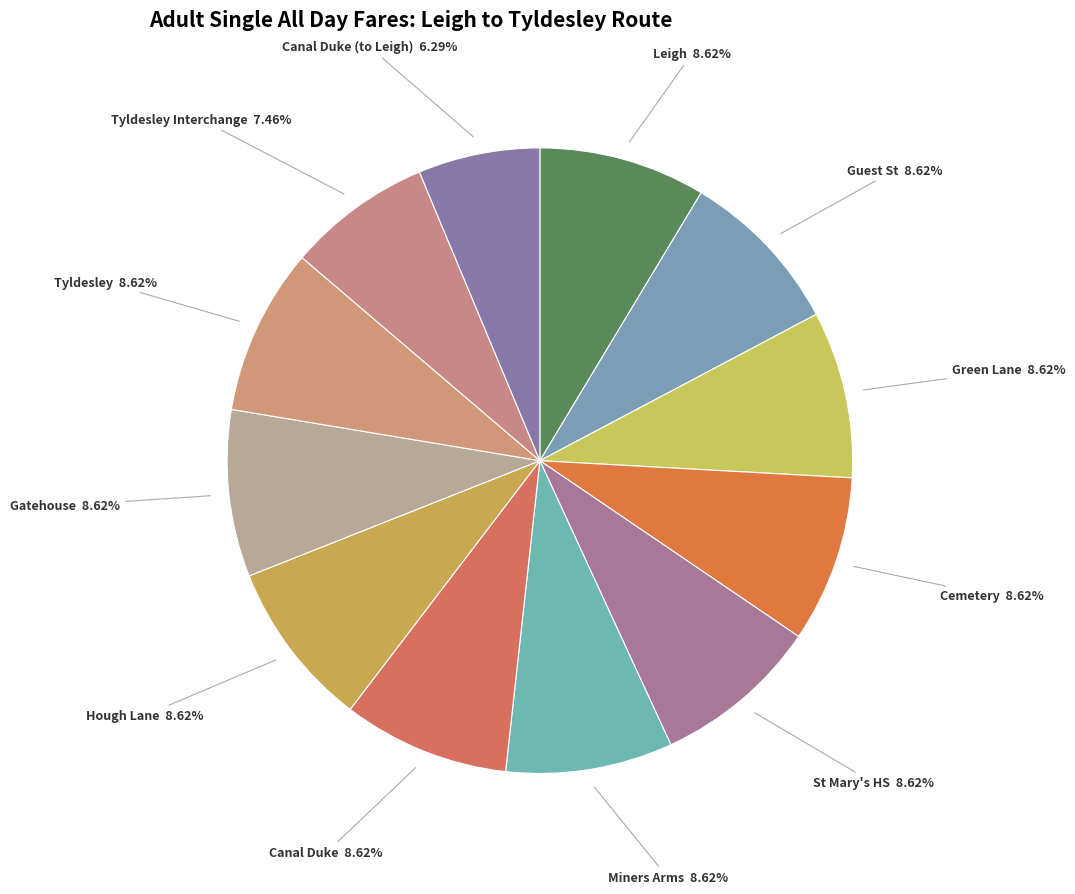

Rank the categories by value from highest to lowest.

Leigh, Guest St, Green Lane, Cemetery, St Mary's HS, Miners Arms, Canal Duke, Hough Lane, Gatehouse, Tyldesley, Tyldesley Interchange, Canal Duke (to Leigh)